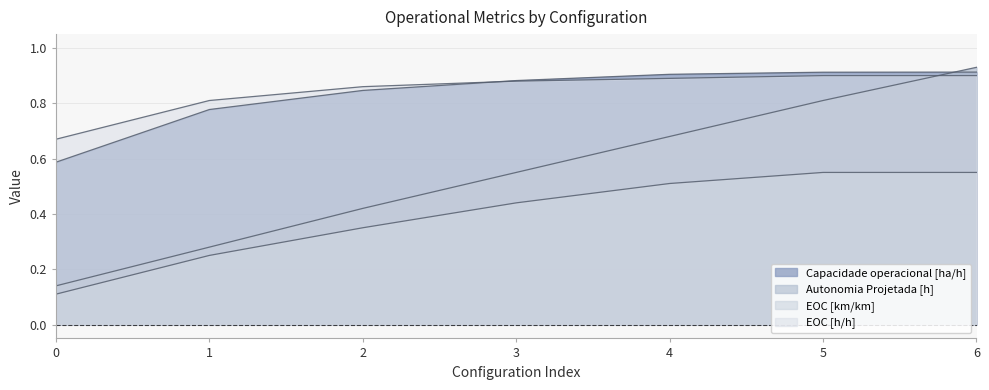

How many lines are shown in the chart?

4